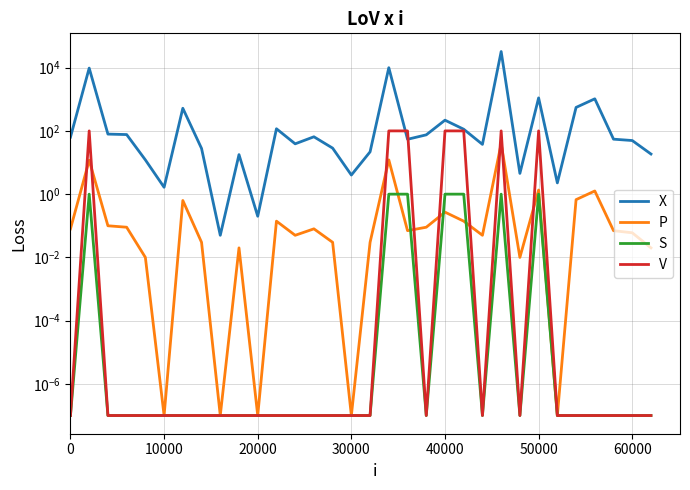

Which series has the largest total across all categories?

X